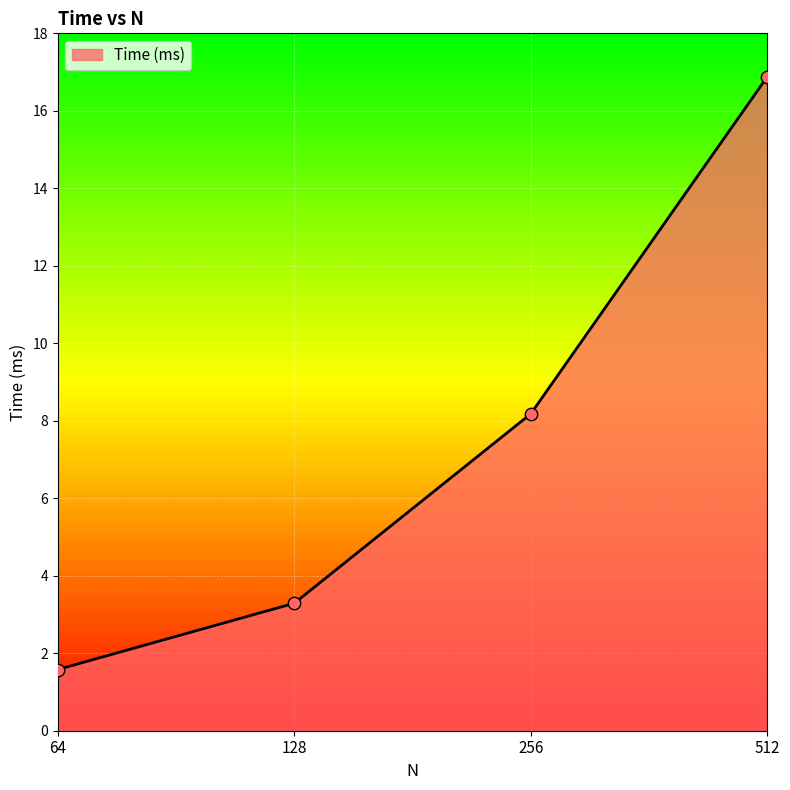

What is the change in value from 64 to 128?

+1.7